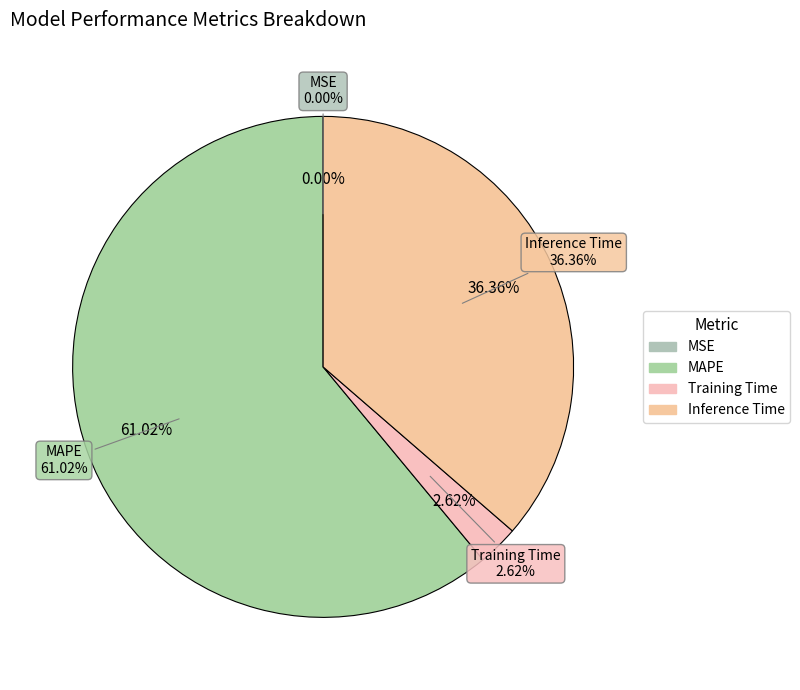

True or false: MAPE accounts for 61% of the total.

True